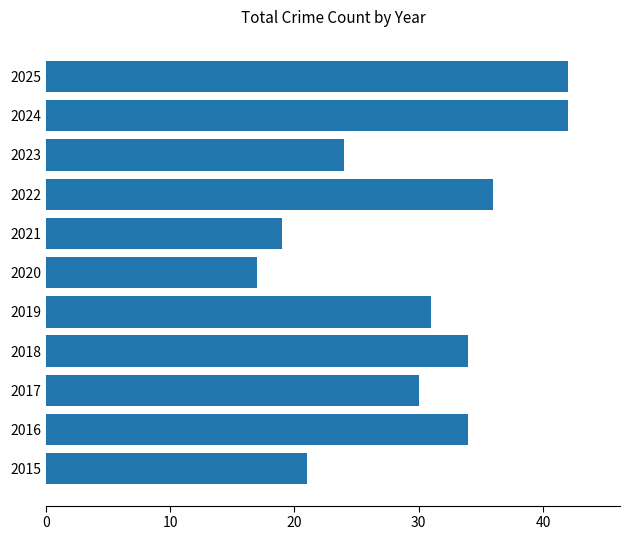

Which label corresponds to the smallest value in the chart?

2020